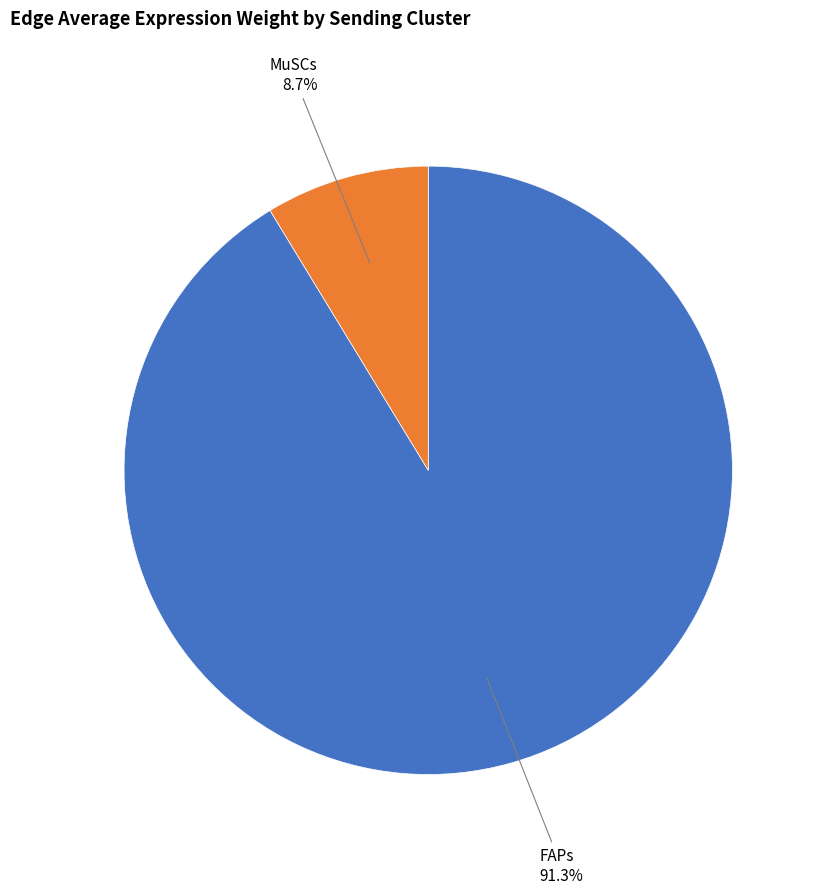

Is there a majority slice in this chart?

Yes